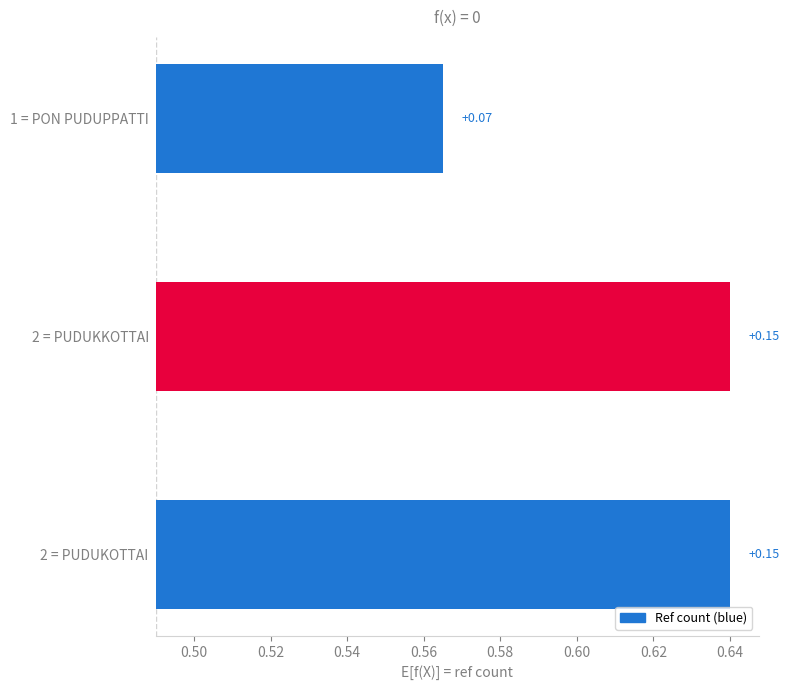

How many categories are shown in the chart?

3